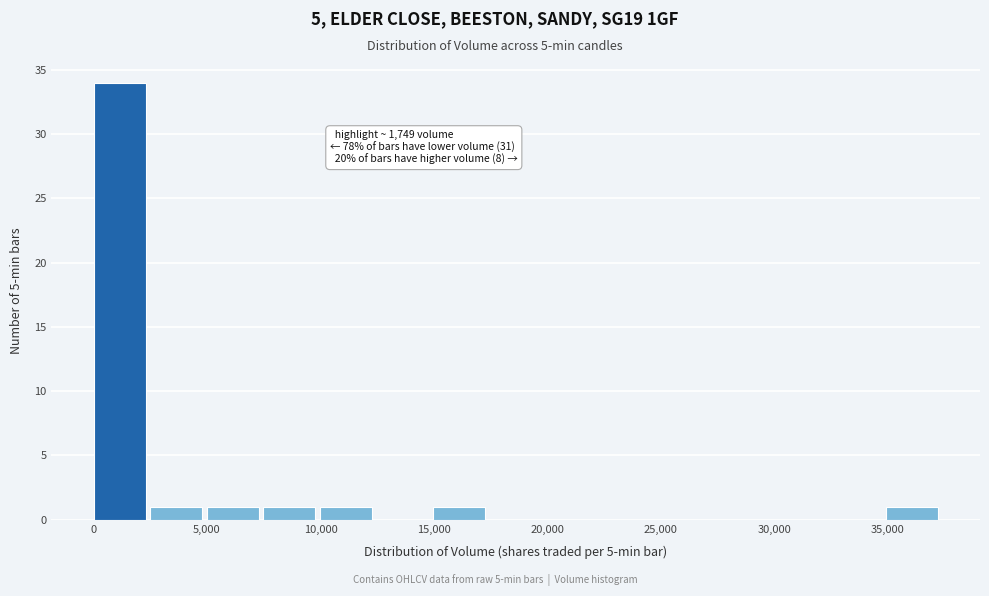

Over which range of the x-axis is the bar tallest?

0 to 2500